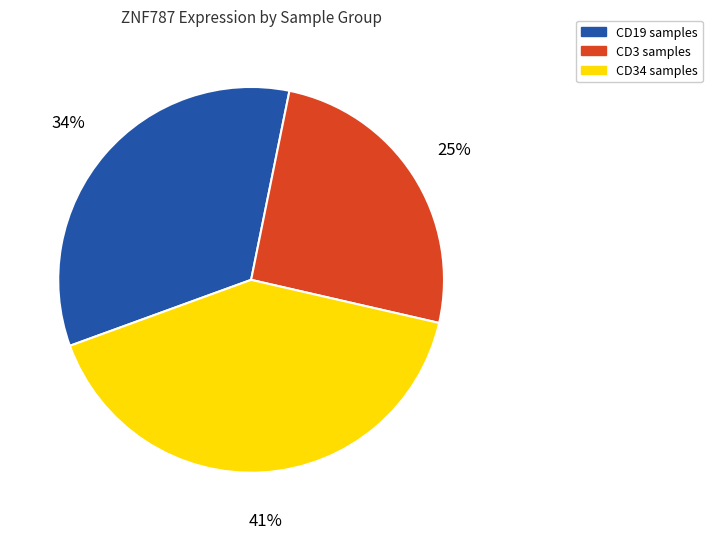

Does any single category account for the majority?

No